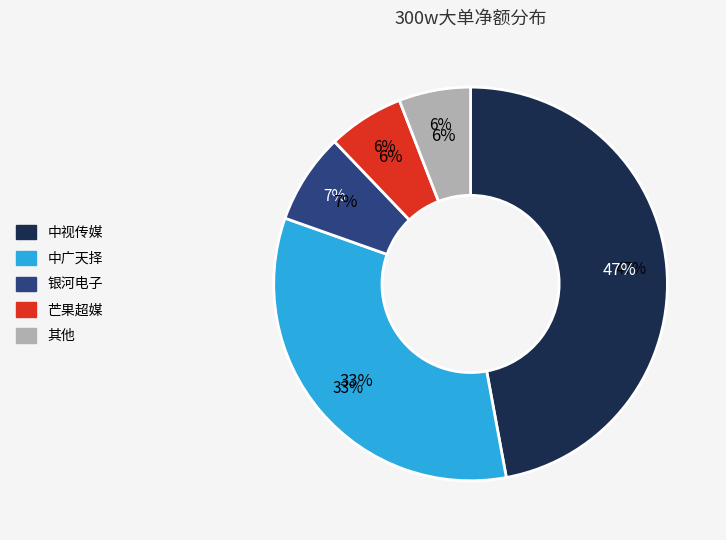

Is it true that 中视传媒 is 47% of the pie?

True